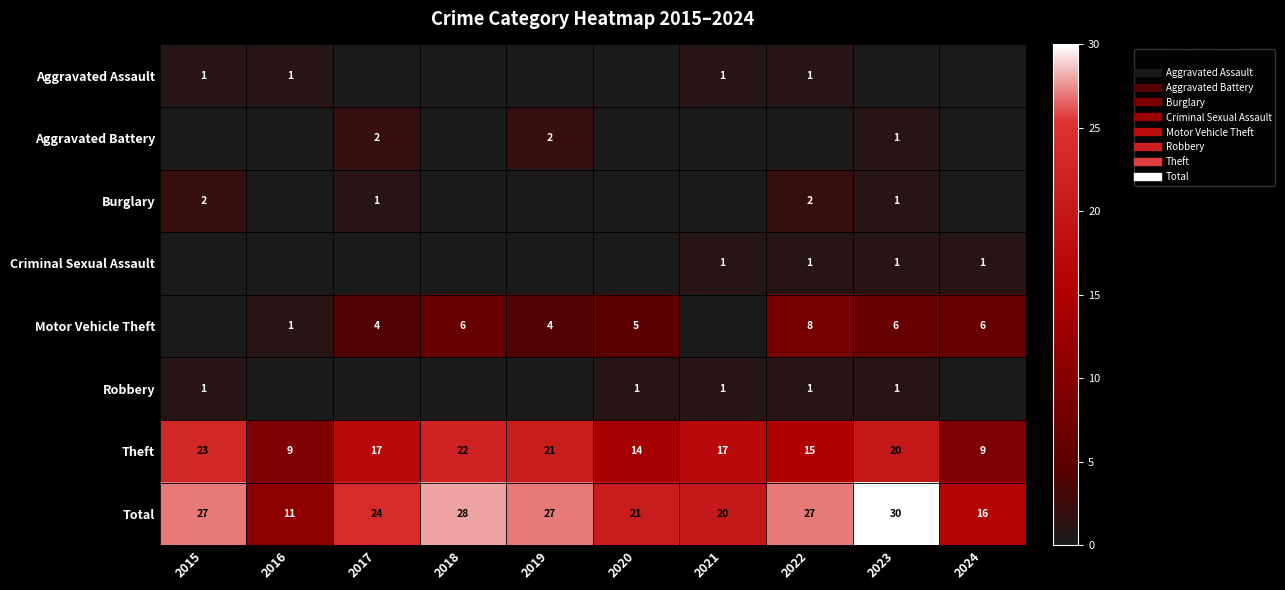

Between 2016 and 2018, which is larger?

2016